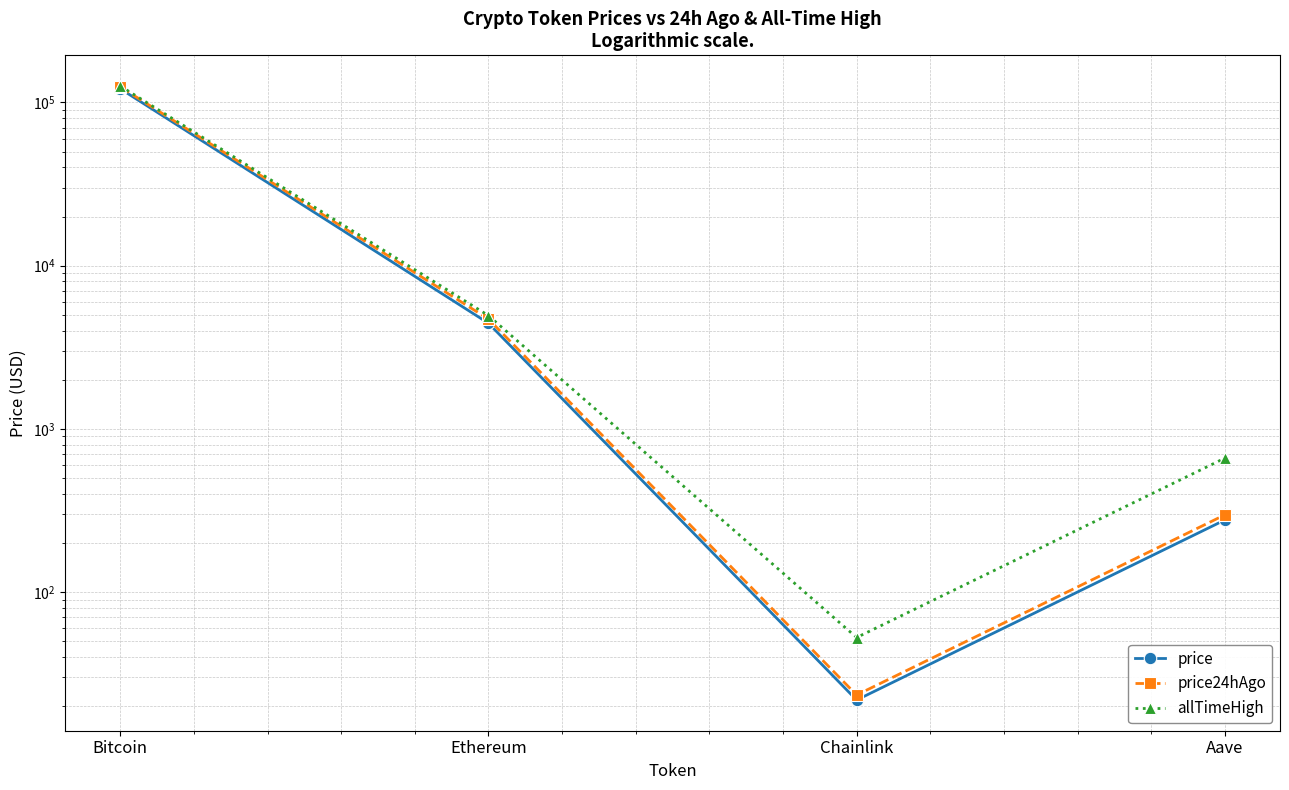

True or false: allTimeHigh and price24hAgo cross at least once.

False